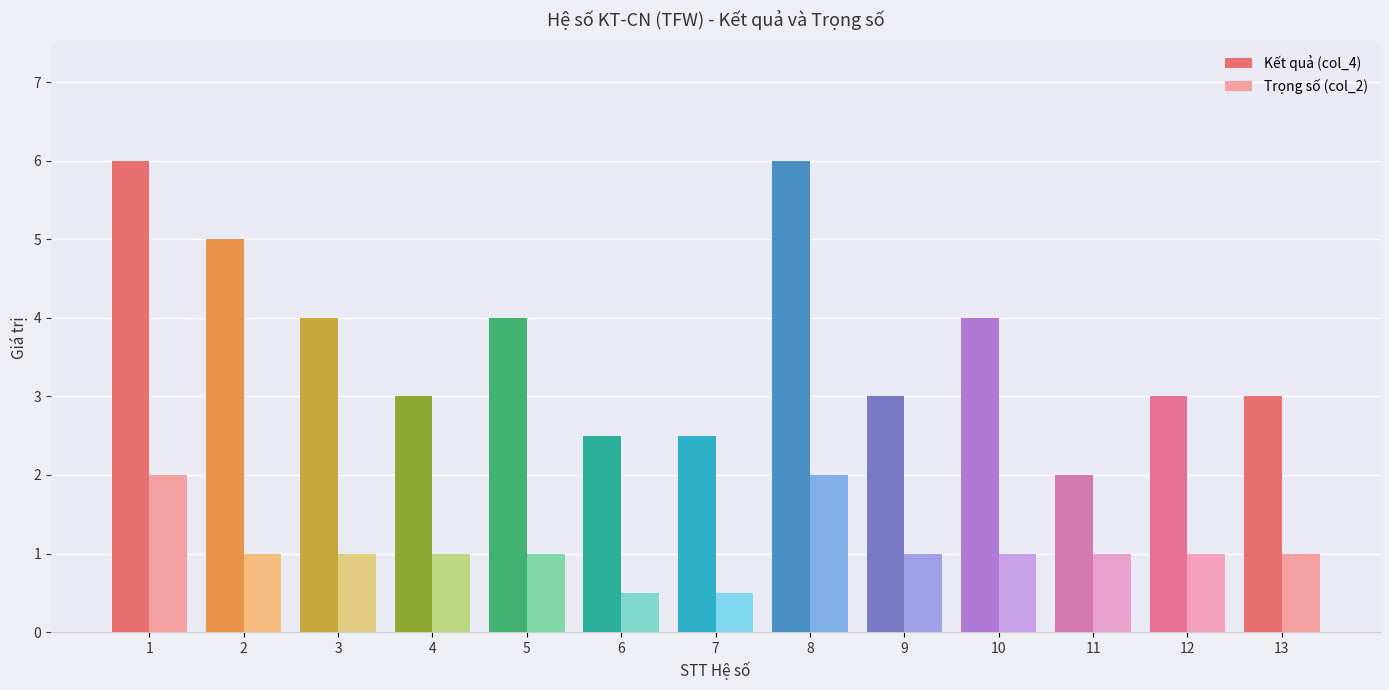

Between 8 and 11, which series saw the biggest shift?

Kết quả (col_4)